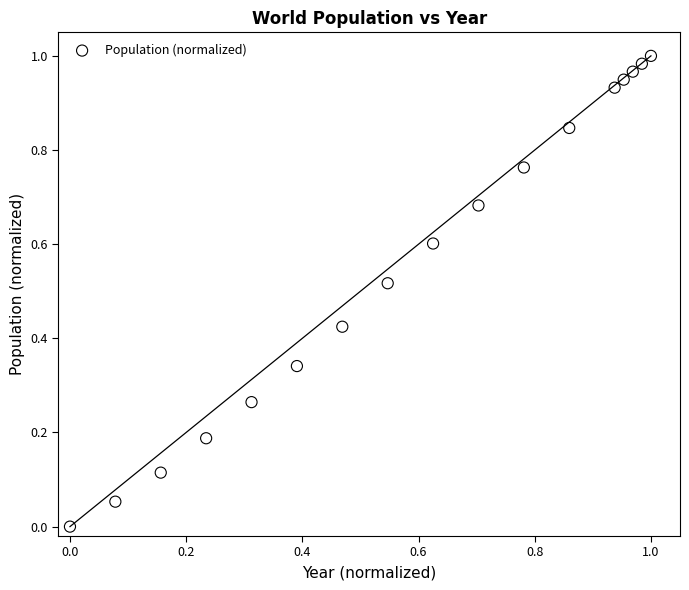

How many data points are displayed?

17